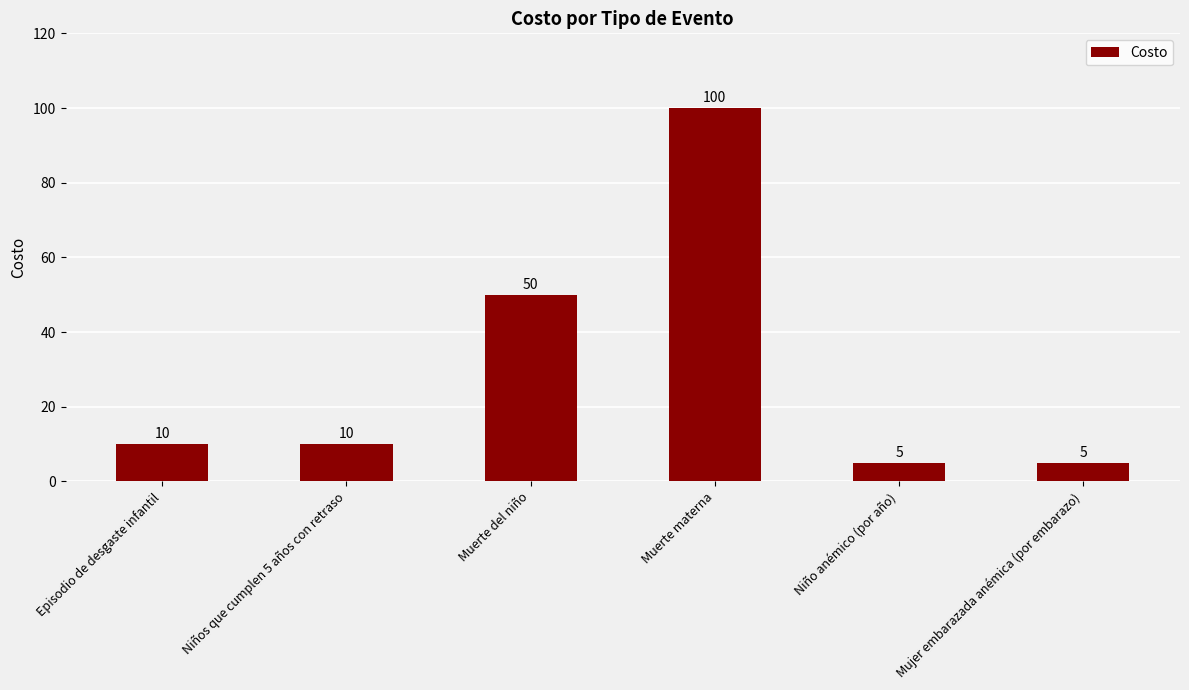

Count the number of data series in this chart.

1